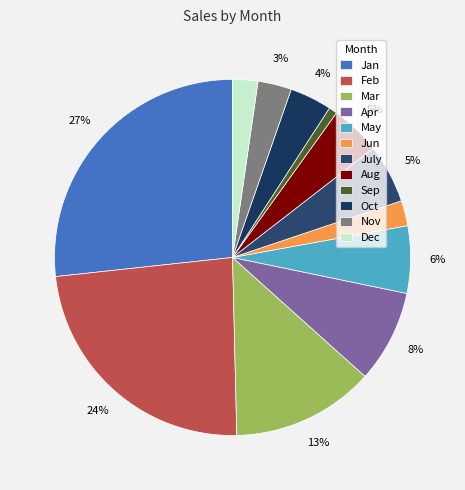

To the nearest percent, what percentage of the pie is Jun?

2%